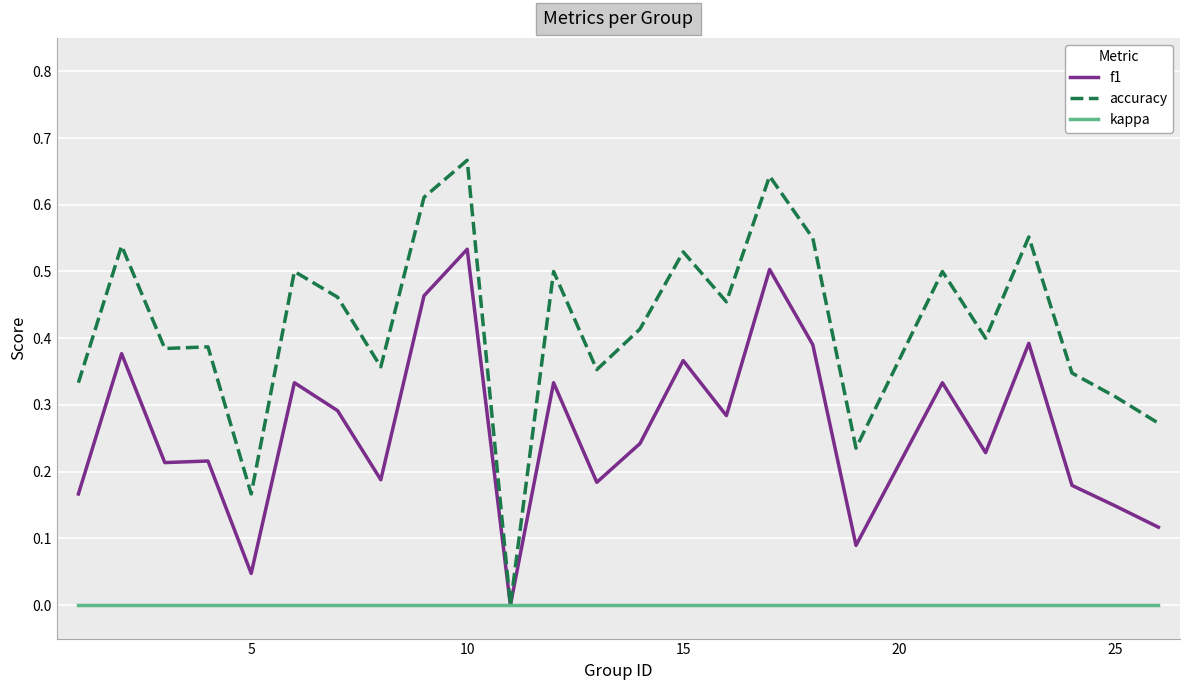

List the series in order of their peak value, highest first.

accuracy, f1, kappa